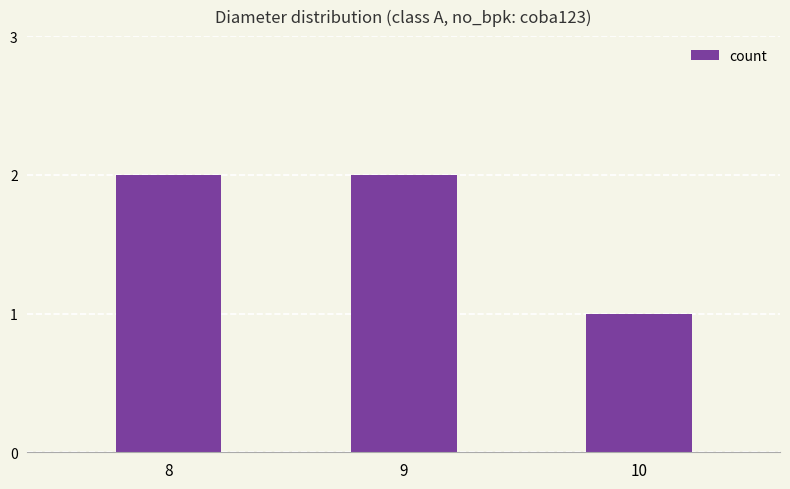

What is the average value?

2